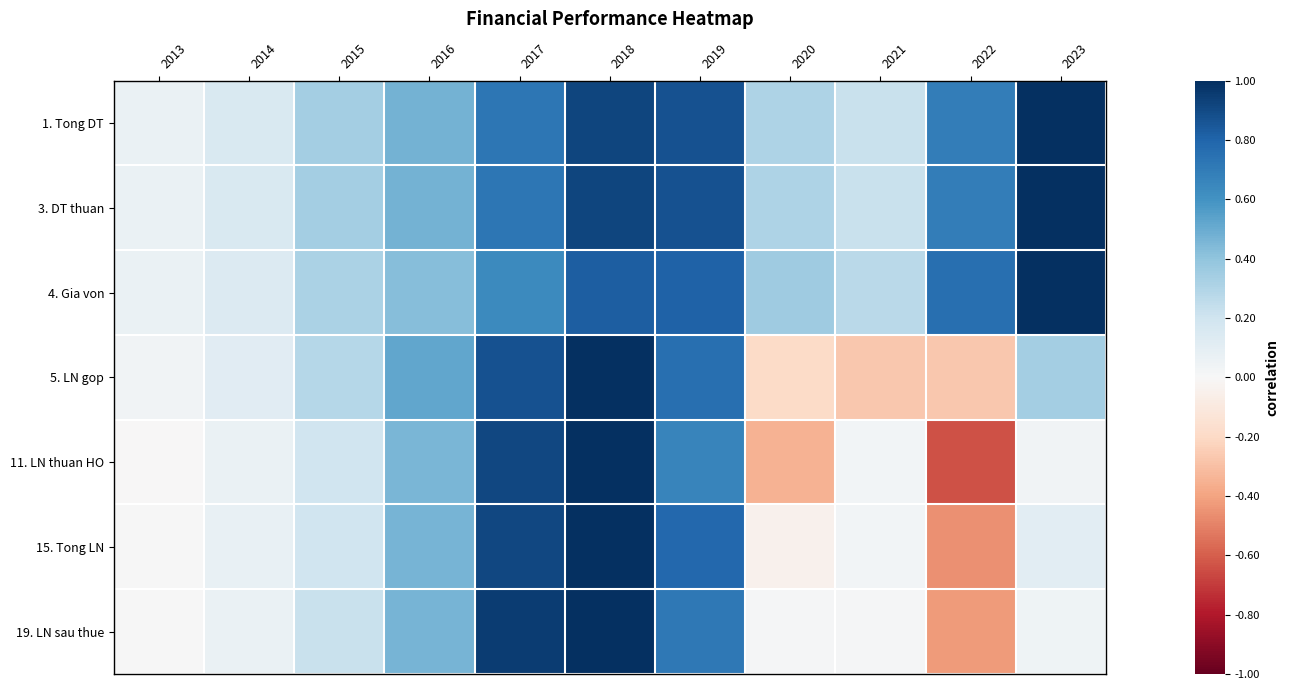

Which category has the highest value across all series?

2023